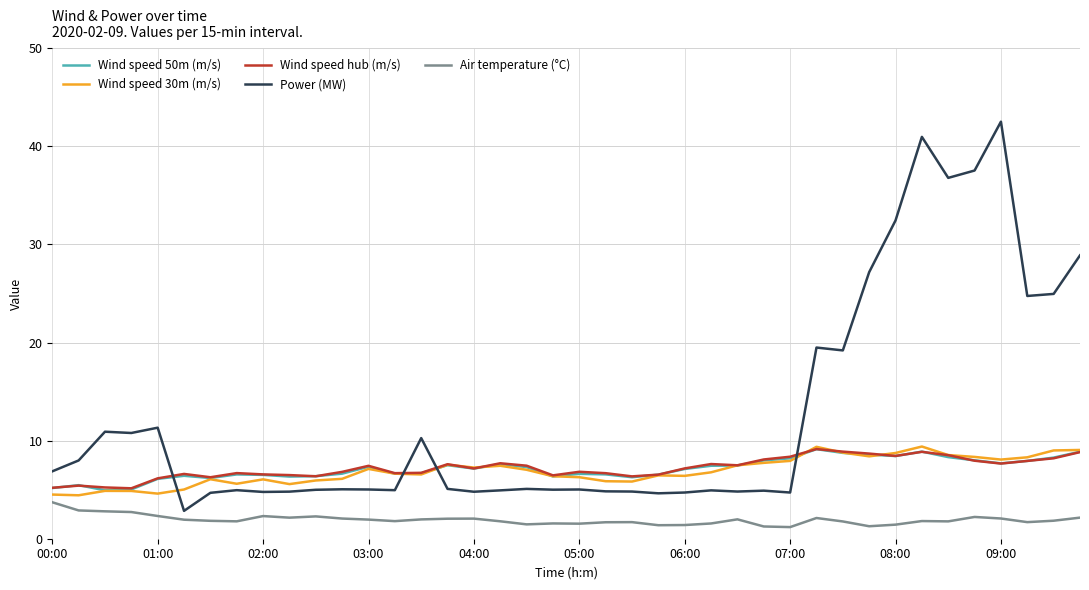

Which series has the largest total across all categories?

Power (MW)